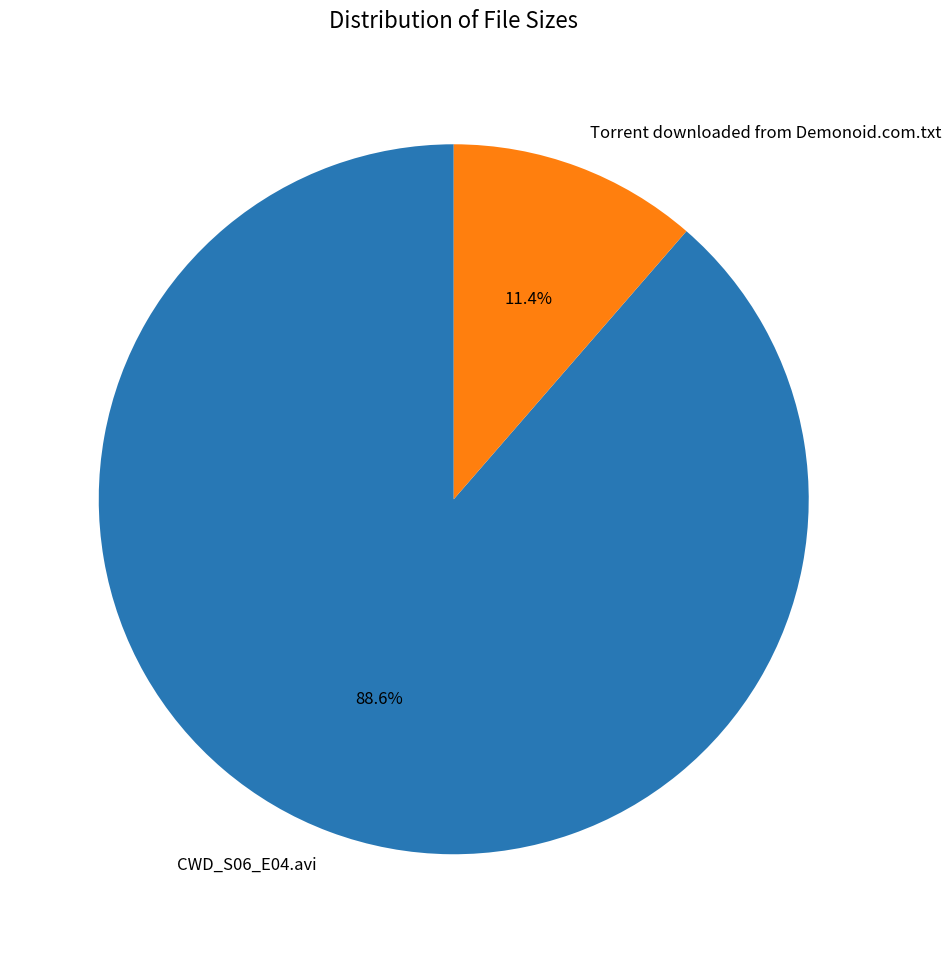

Do CWD_S06_E04.avi and Torrent downloaded from Demonoid.com.txt together represent more than half of the pie?

Yes